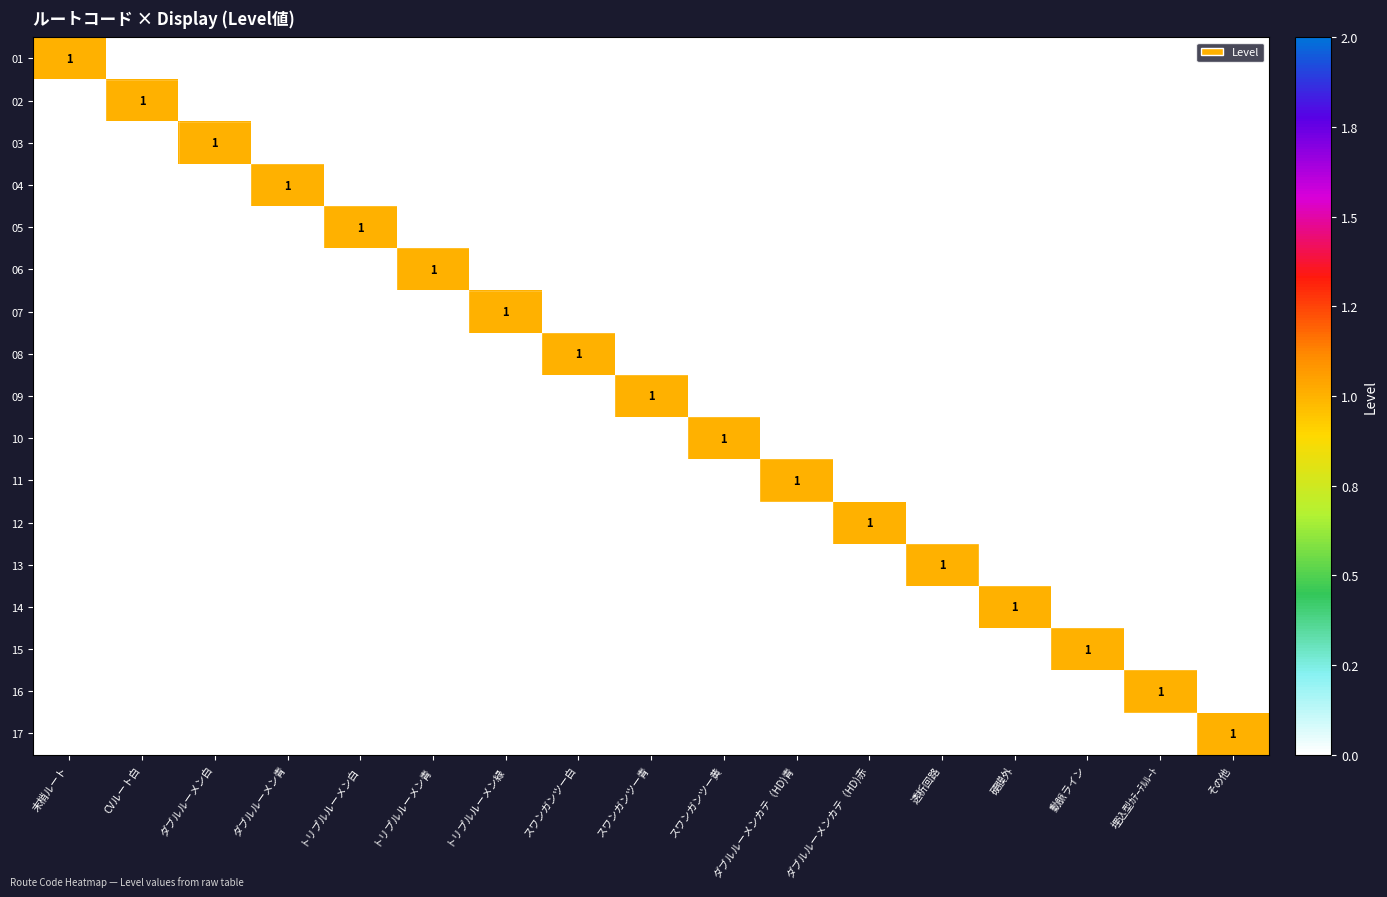

How many values in the 09 series exceed 0?

1